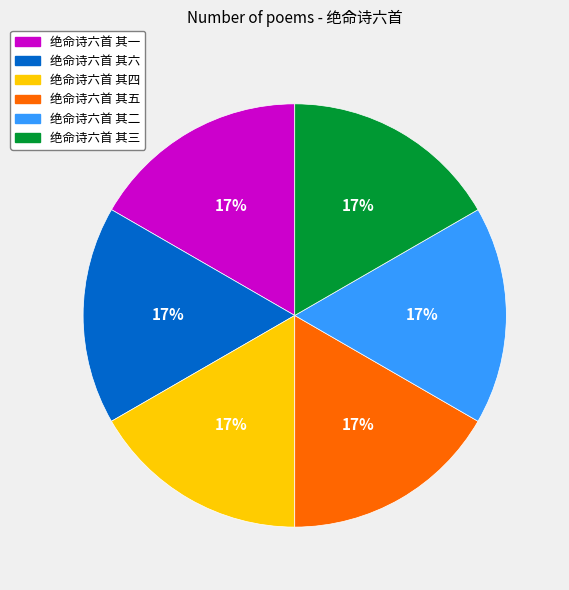

Is 绝命诗六首 其一 the majority of the pie?

No